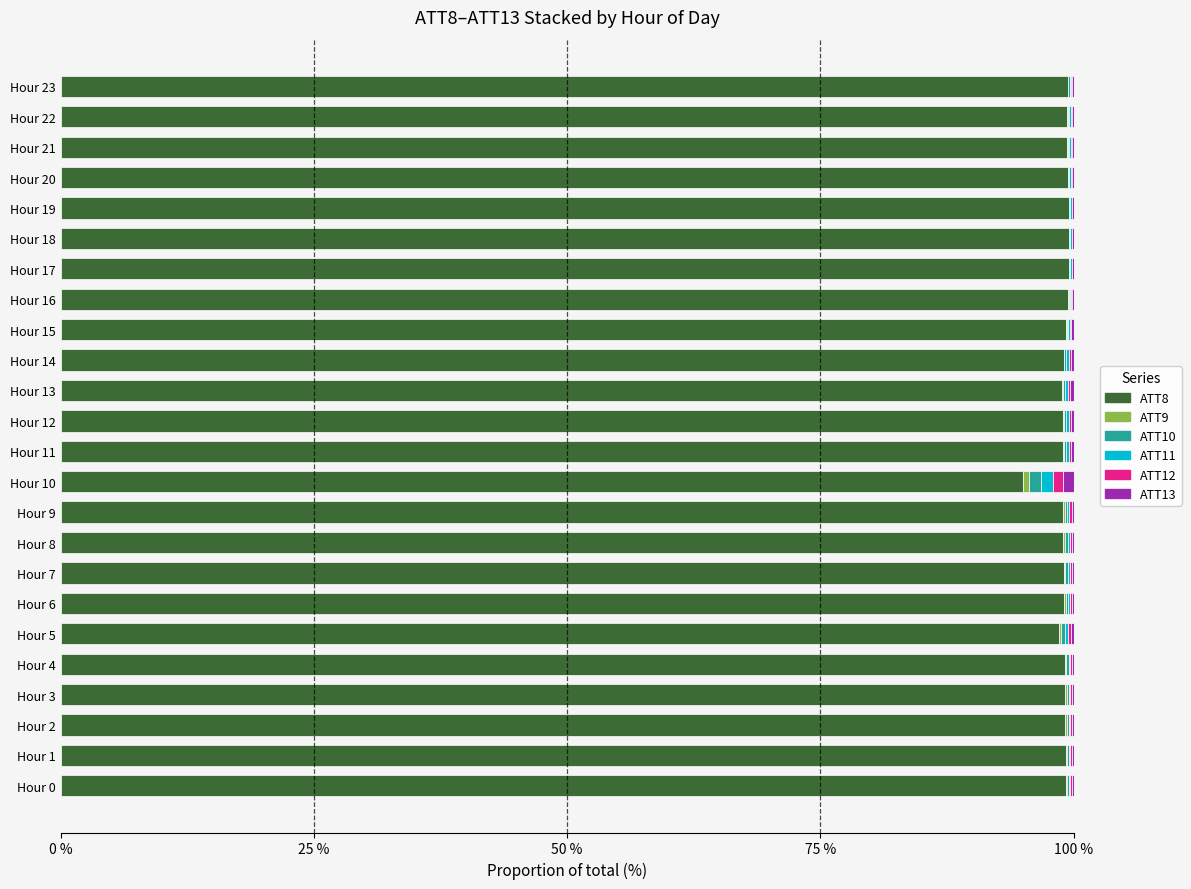

What is the highest value of the ATT8 series?

99.6